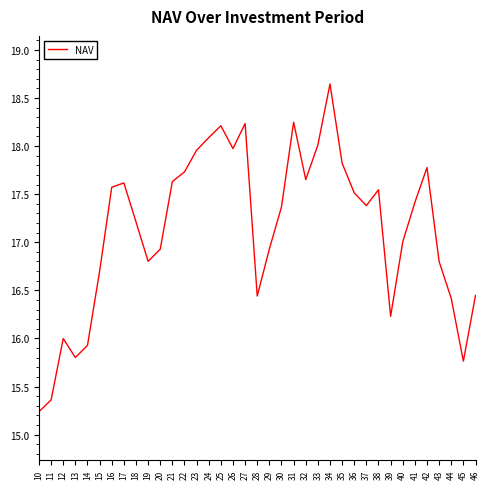

At which category does the chart reach its peak across all series?

34